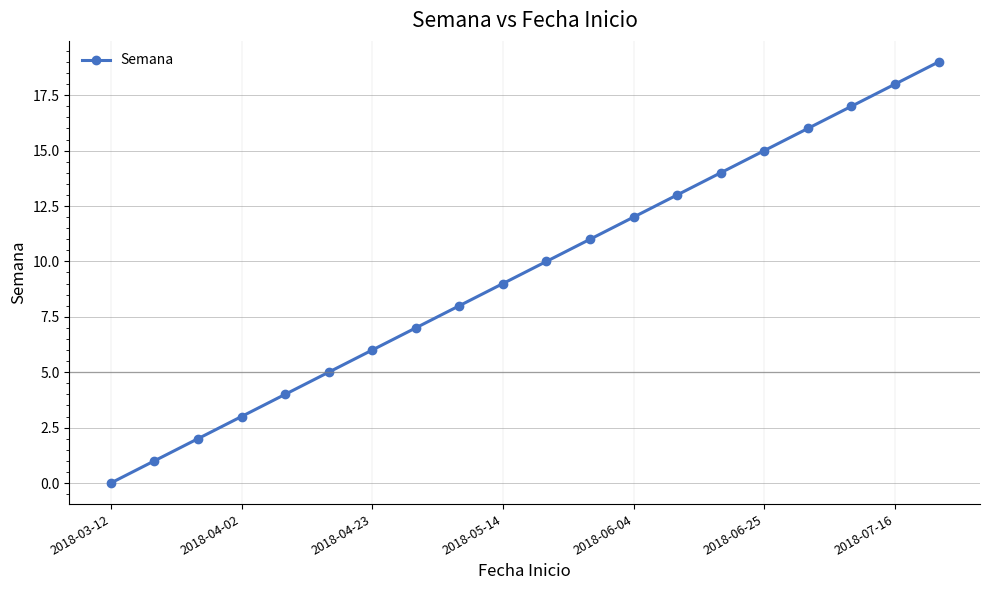

True or false: there are more than 0 points higher than both neighbors.

False